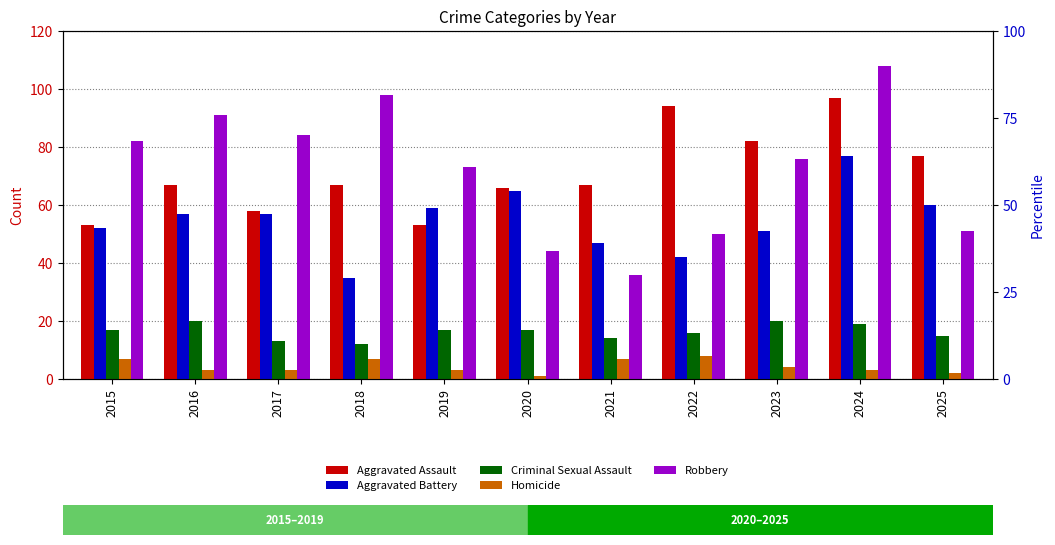

The value of Robbery at 2025 is 67. True or false?

False